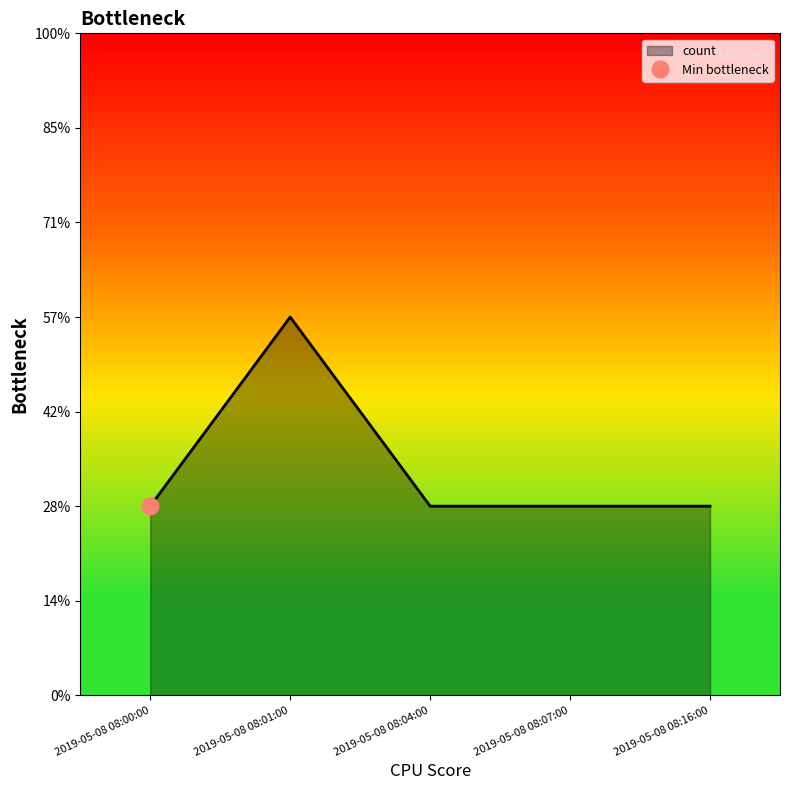

Rank the categories by value from lowest to highest.

2019-05-08 08:00:00, 2019-05-08 08:04:00, 2019-05-08 08:07:00, 2019-05-08 08:16:00, 2019-05-08 08:01:00